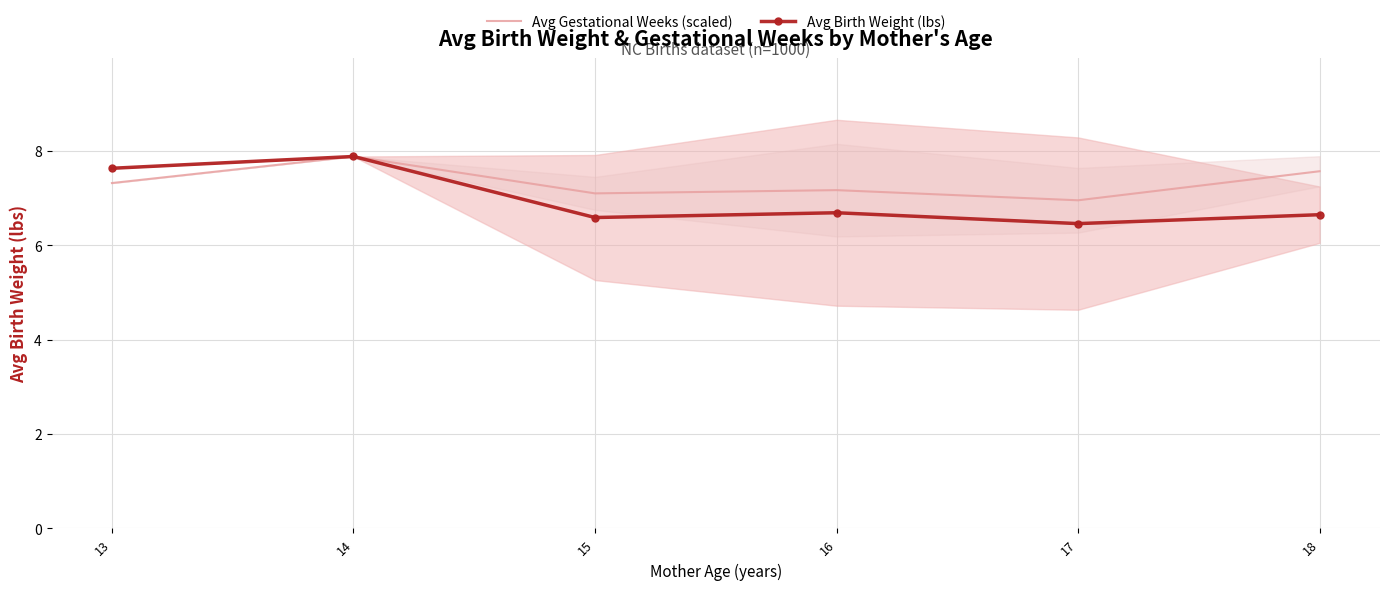

At how many categories does at least one series exceed 6?

6